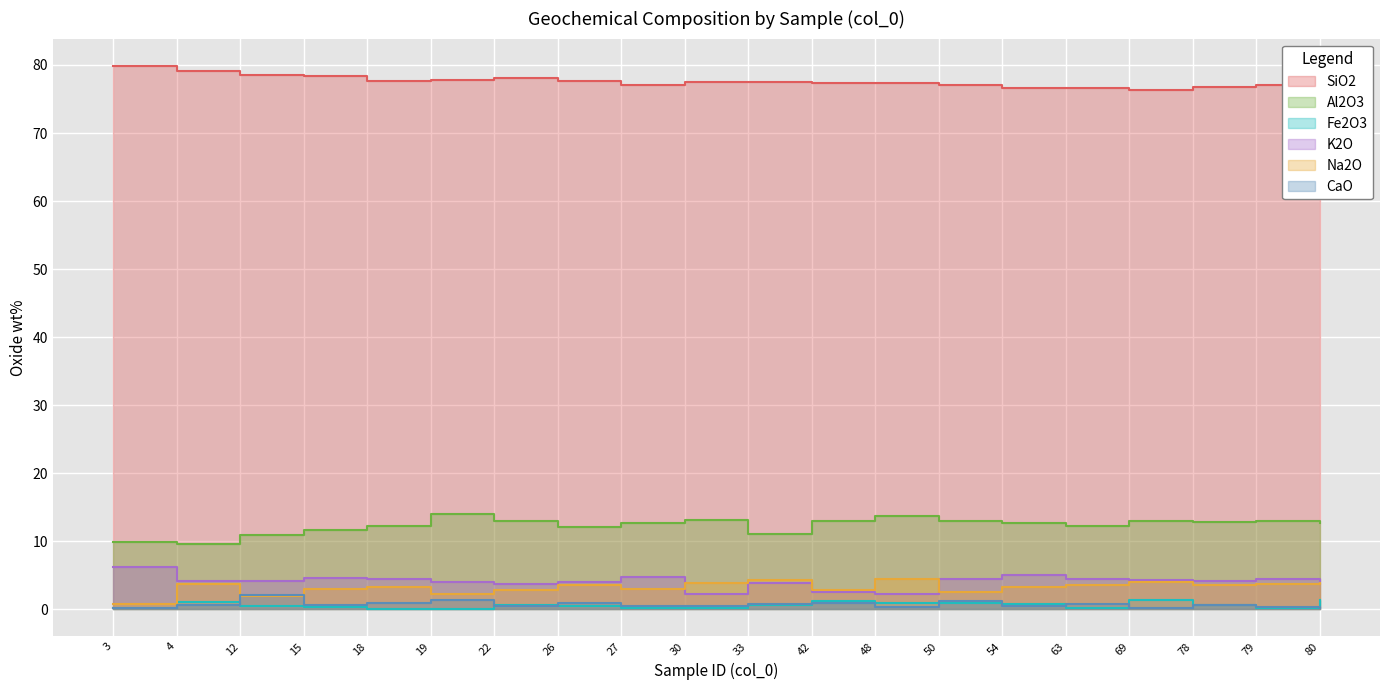

How many values in the K2O series are below 4?

5